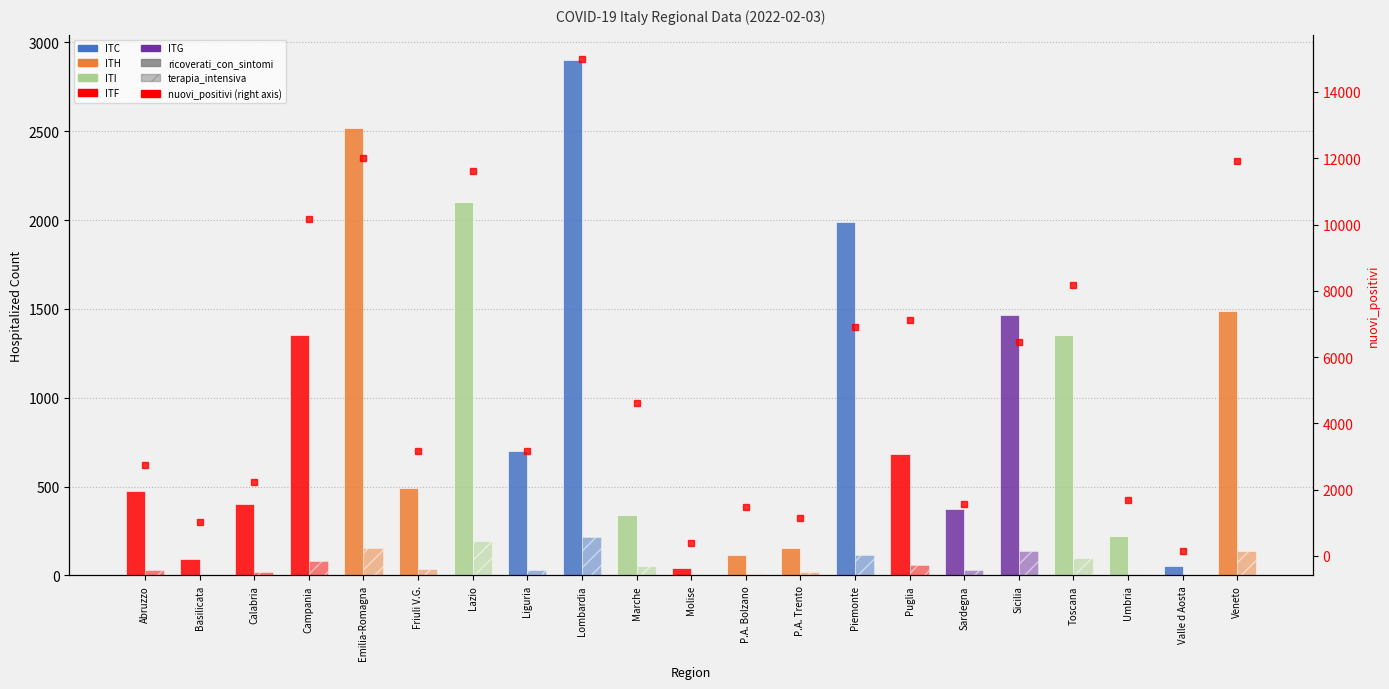

At which label does nuovi_positivi first exceed 3177?

Campania